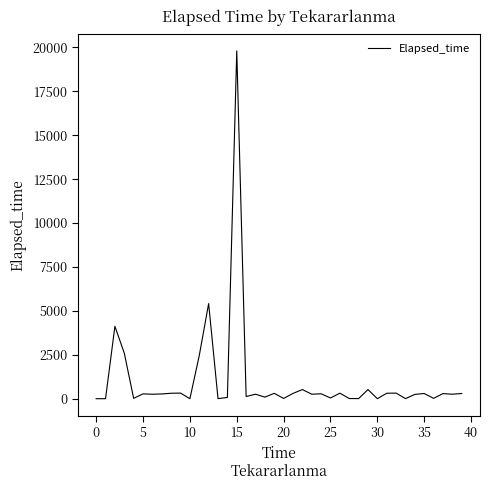

What is the difference between the maximum and minimum values?

19800